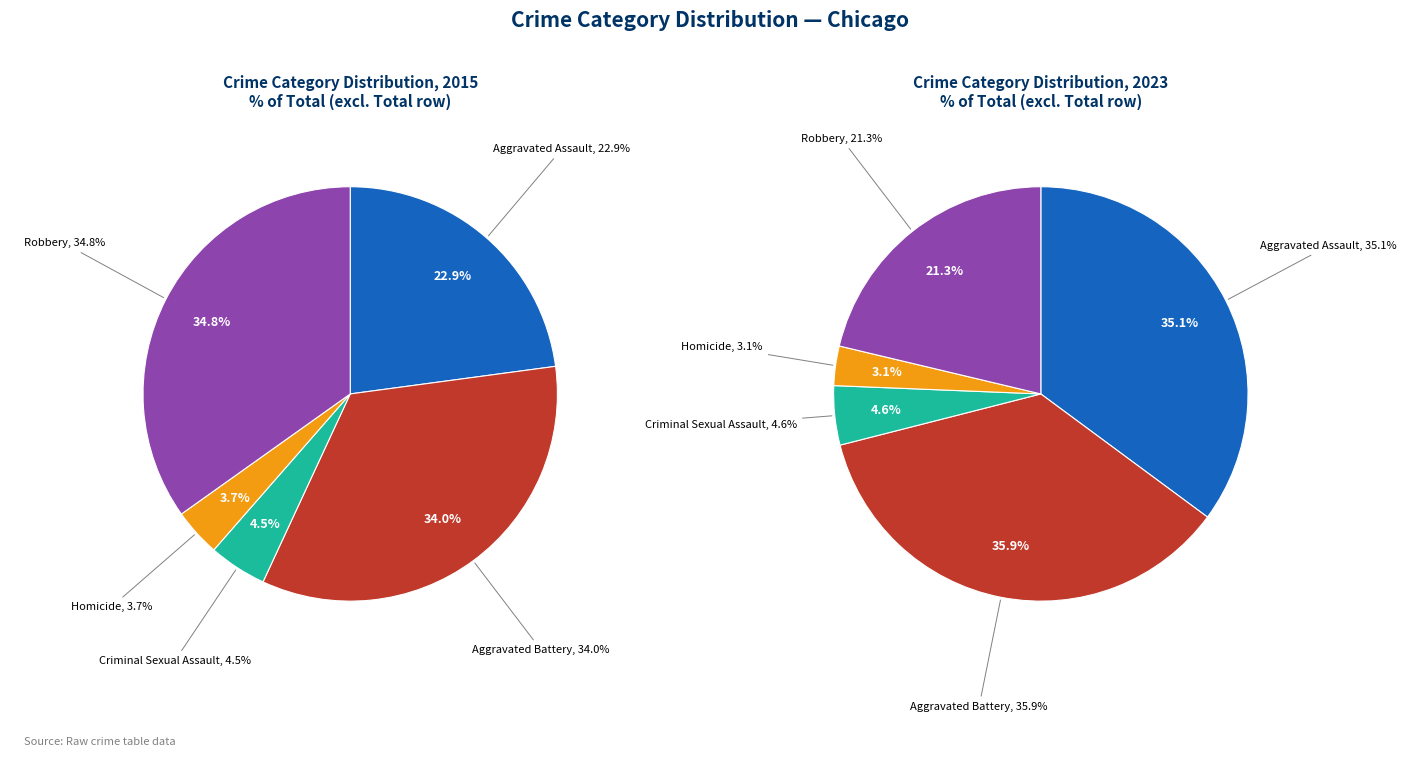

To the nearest percent, what is the difference between the largest and smallest slice percentages?

31%